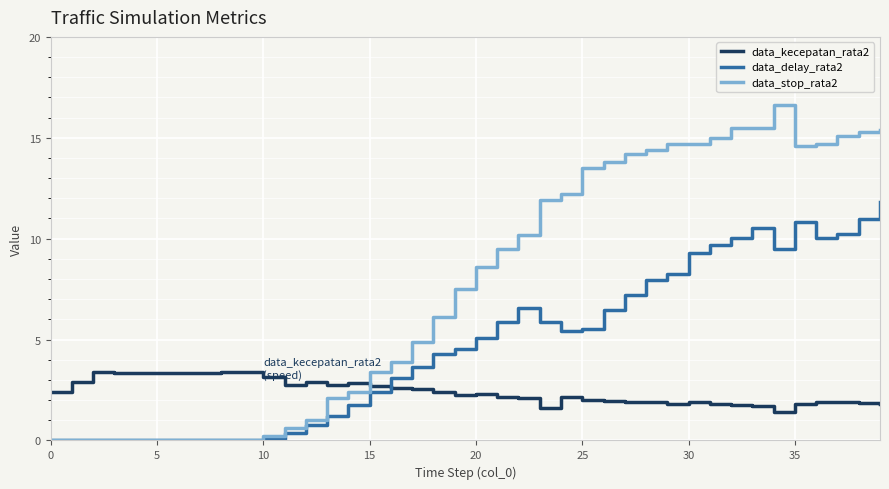

Which series has the widest spread of values?

data_stop_rata2